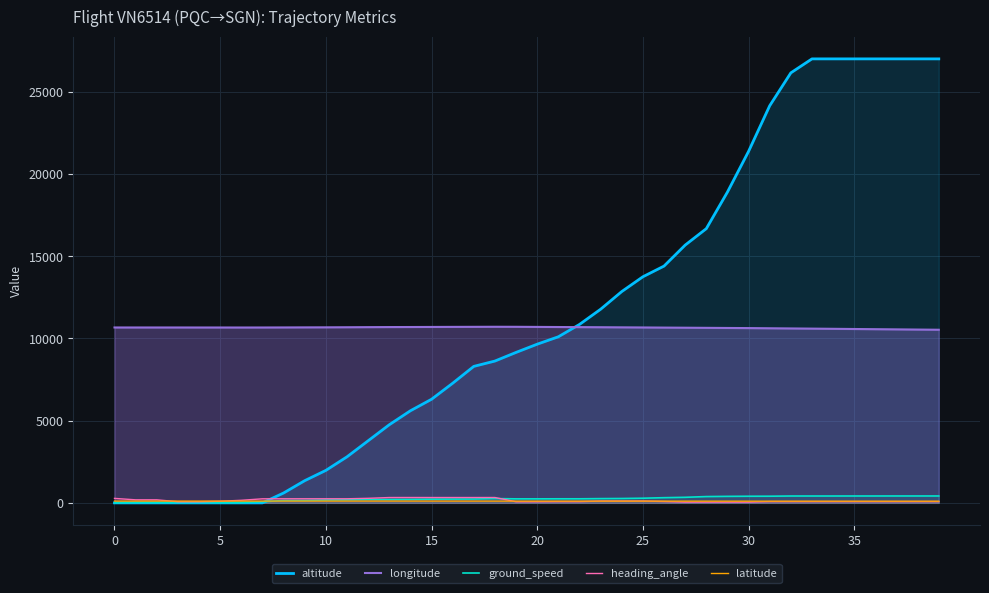

True or false: heading_angle has a value of 68.0 at 20.

True